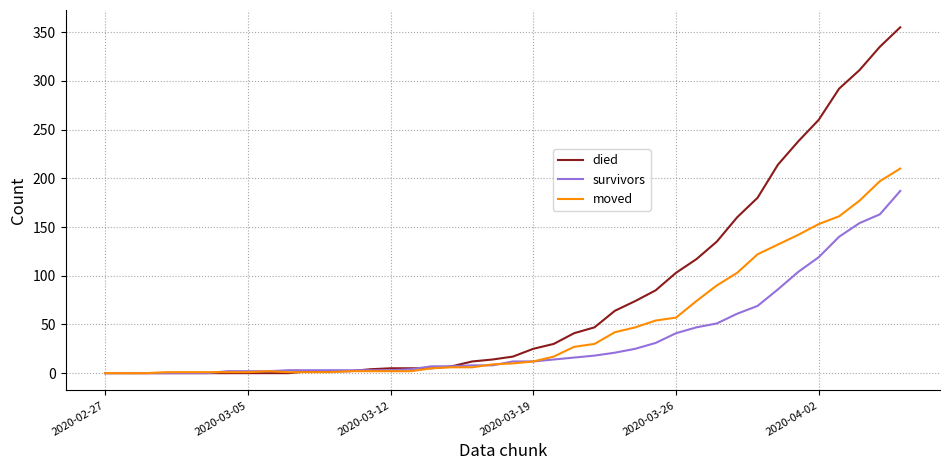

List the series in order of their peak value, highest first.

died, moved, survivors